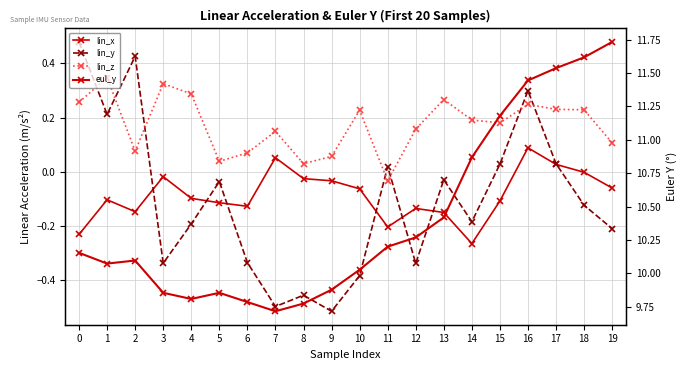

What is the maximum value shown in the chart?

11.7